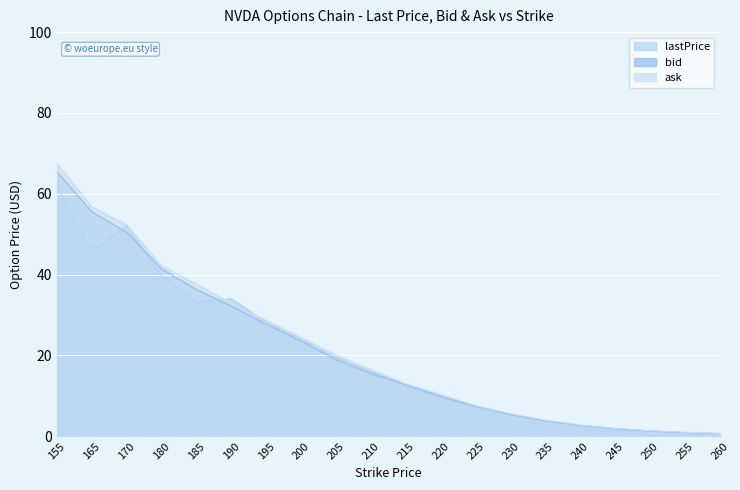

In lastPrice, how many points are higher than both neighbors (excluding endpoints)?

2